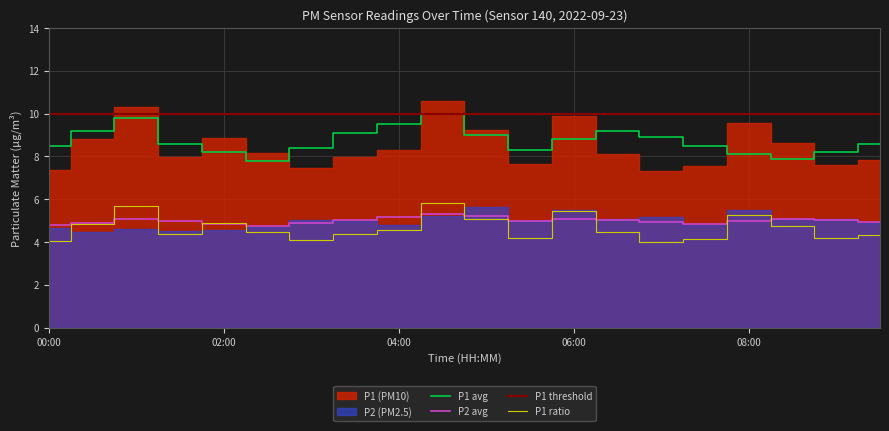

What is the minimum value for P1 ratio?

4.0